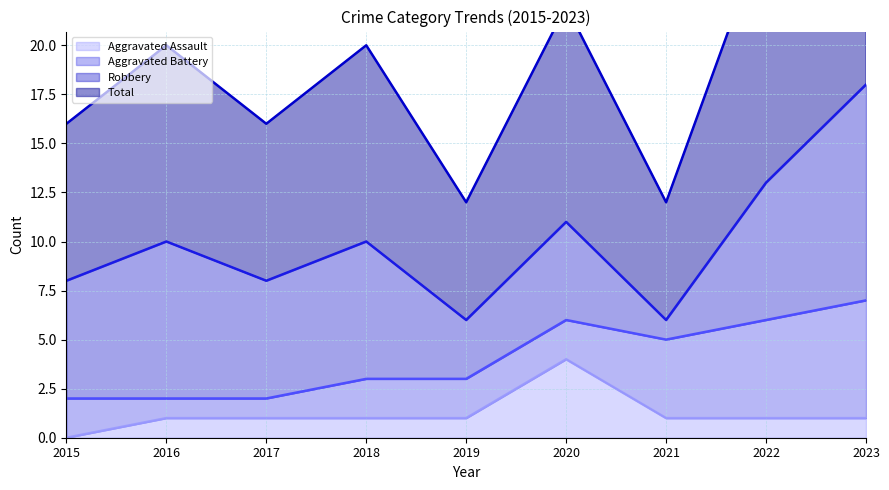

What is the spread (max minus min) of values at 2022?

12